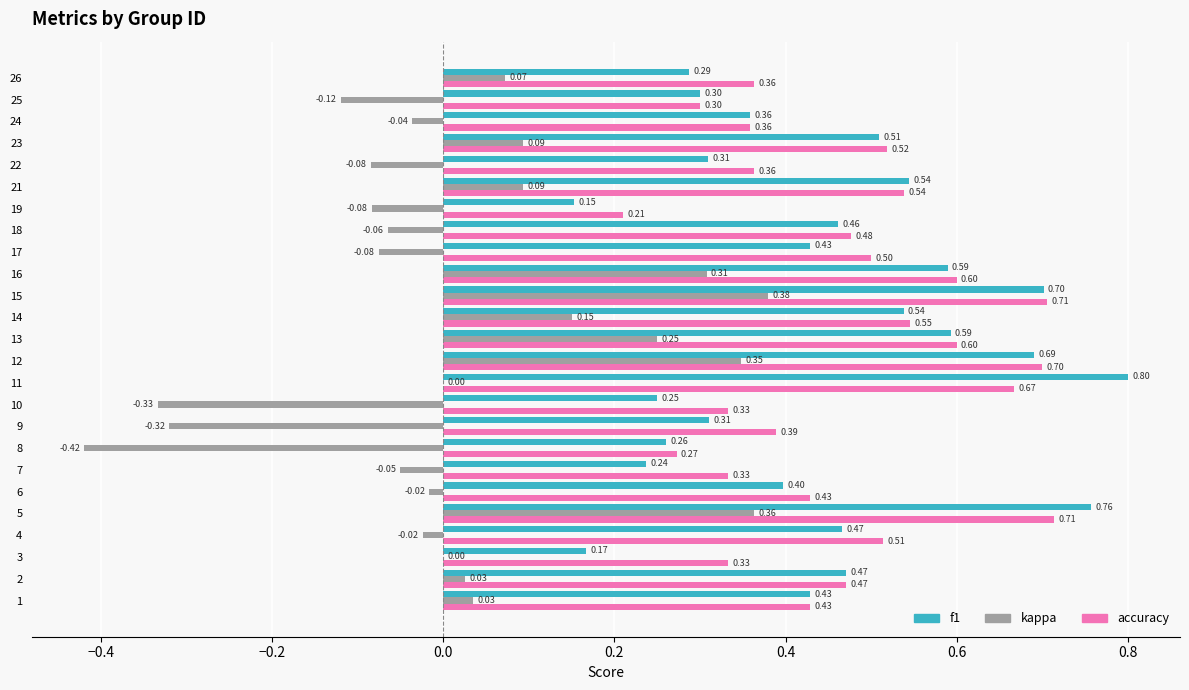

Is the value of f1 at 10 greater than the value of kappa at 24?

Yes